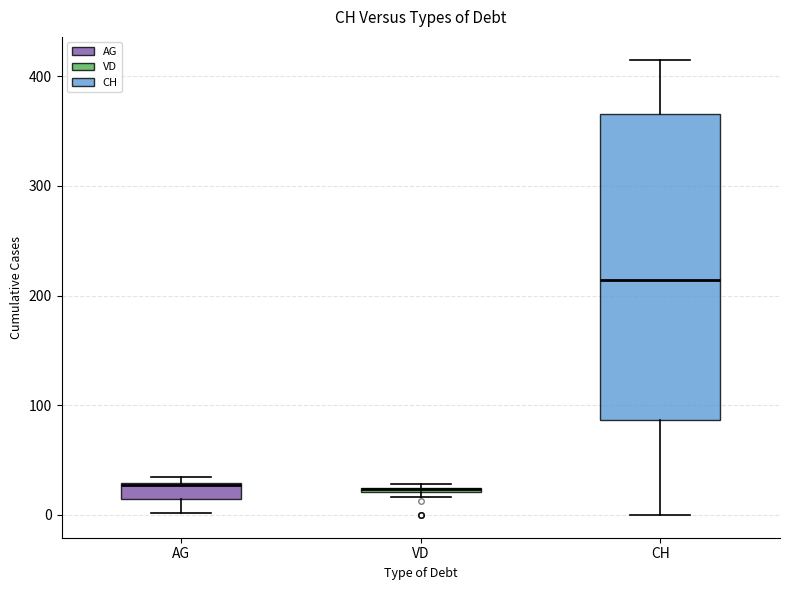

Where is the upper edge of the box for VD on the y-axis? The values are not printed on the chart, so give them approximately, as read against the axis.

30